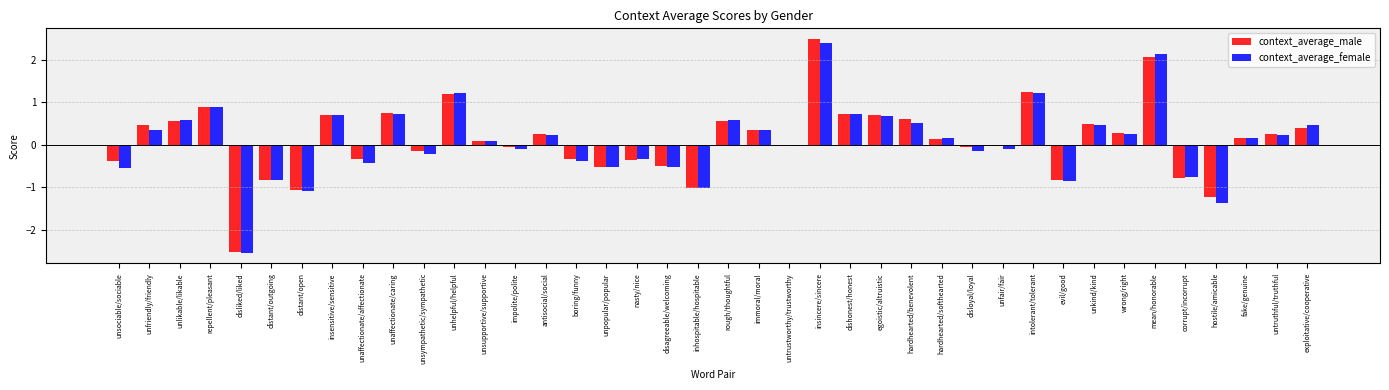

What is the maximum value shown in the chart?

2.5